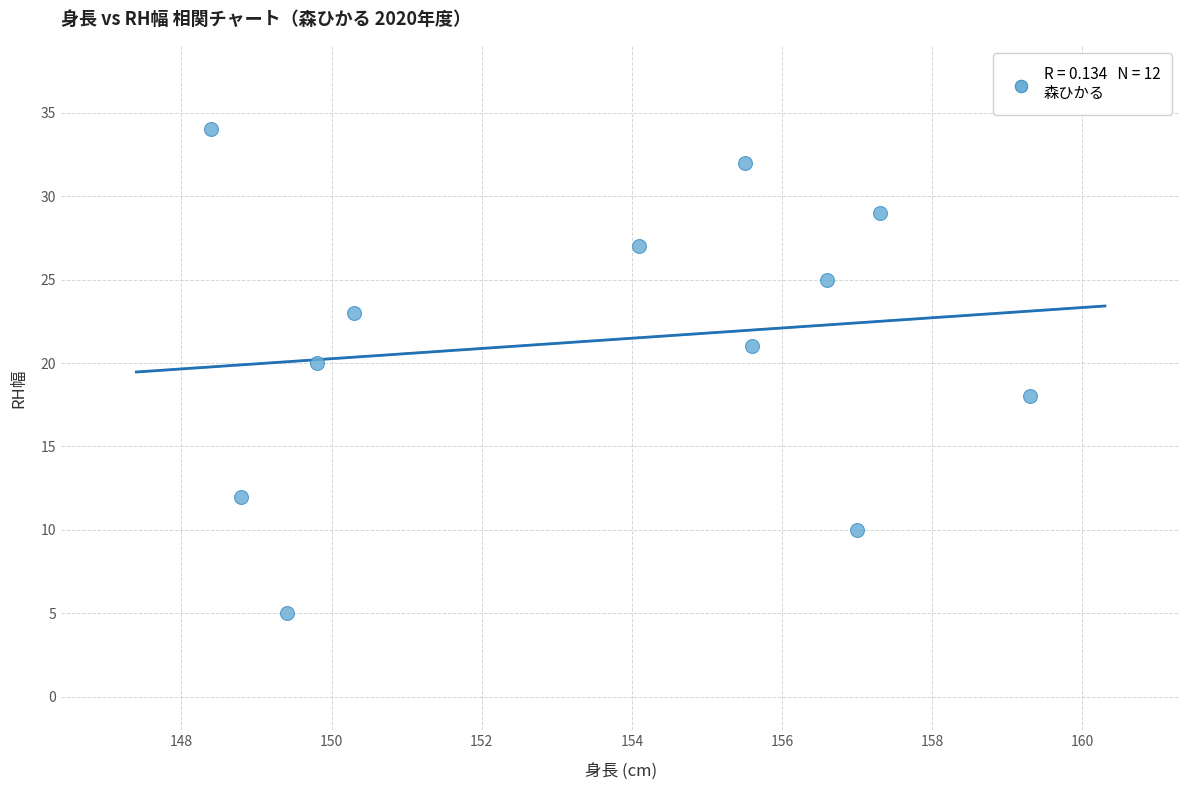

What is the average Y value?

21